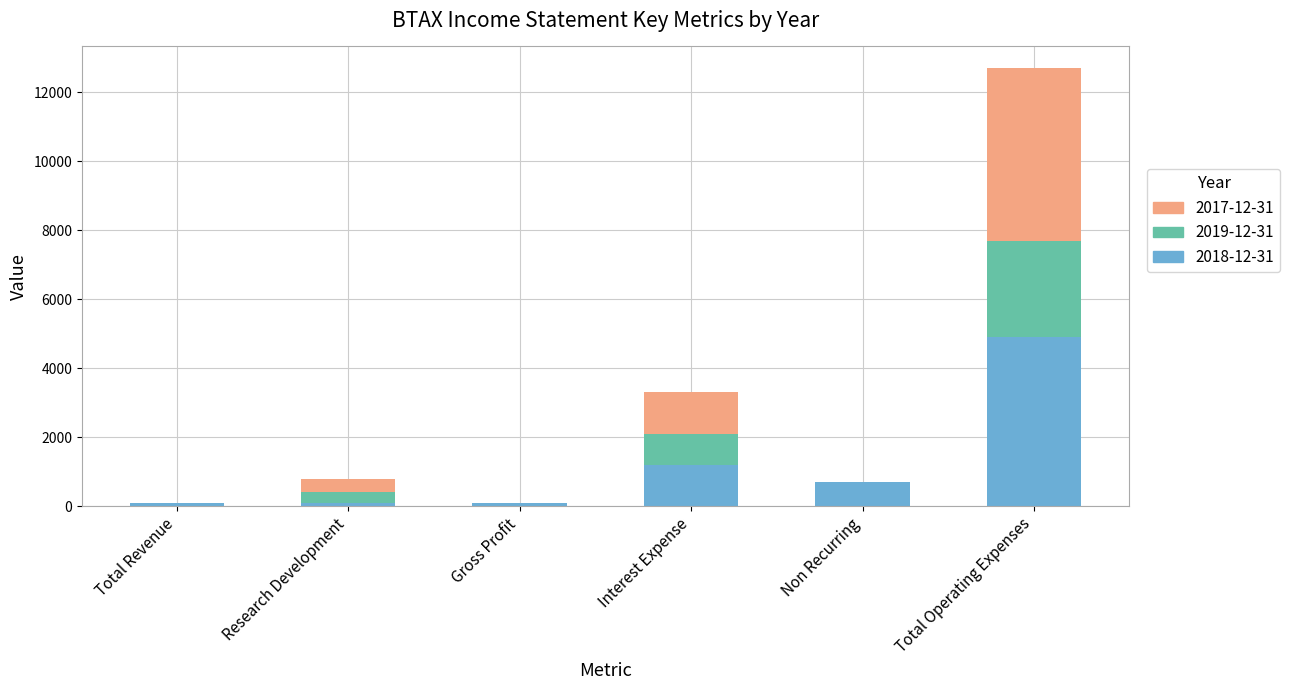

True or false: 2018-12-31 has a value of 1169 at Total Operating Expenses.

False